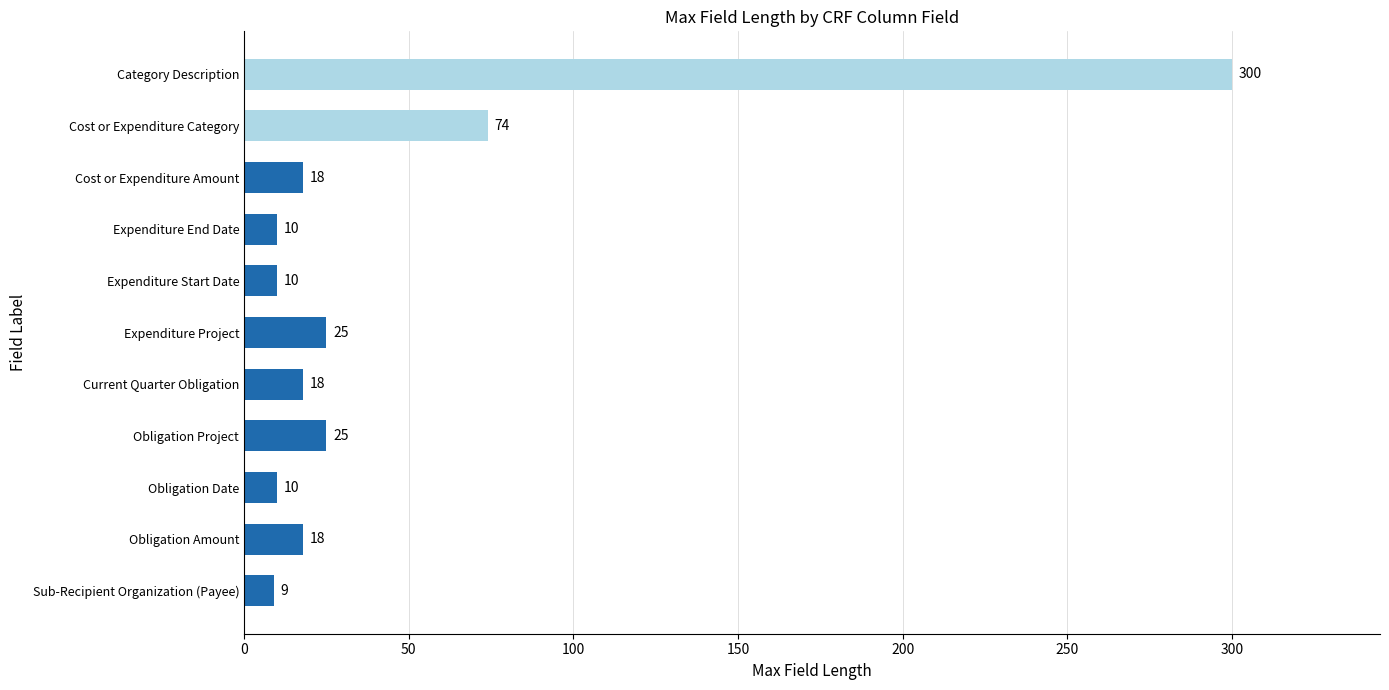

Where is the data nearest to the value 154?

Cost or Expenditure Category